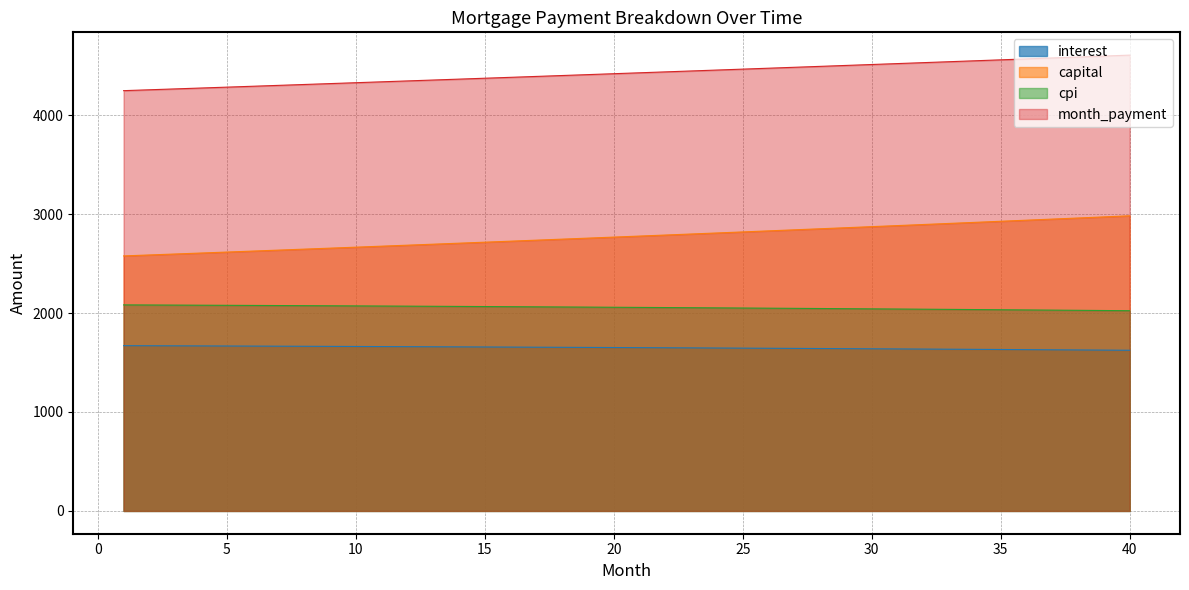

What is the lowest value of the capital series?

2577.2